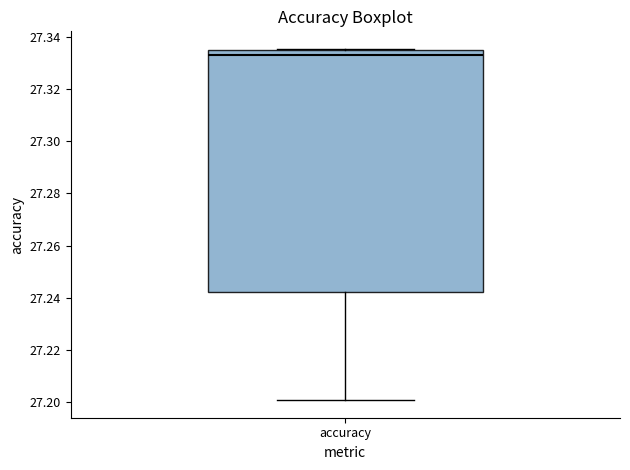

Transcribe this box plot: give where the median line is, the range the box spans, and where the two whiskers end, as read against the y-axis. The values are not printed on the chart, so give them approximately, as read against the axis.

median 27.334 (just below the box's upper edge), box 27.242 to 27.334, whiskers 27.200 to 27.336